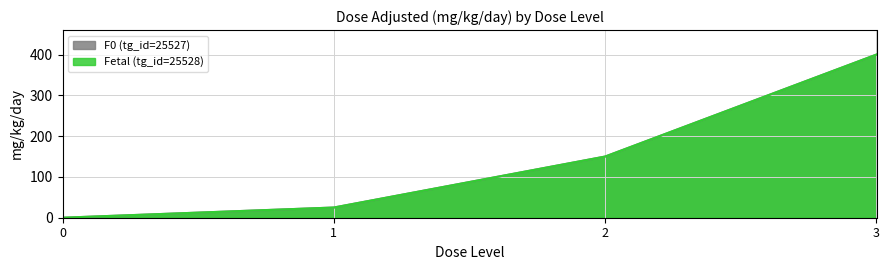

List the labels in order of F0 (tg_id=25527) value, smallest first.

0, 1, 2, 3